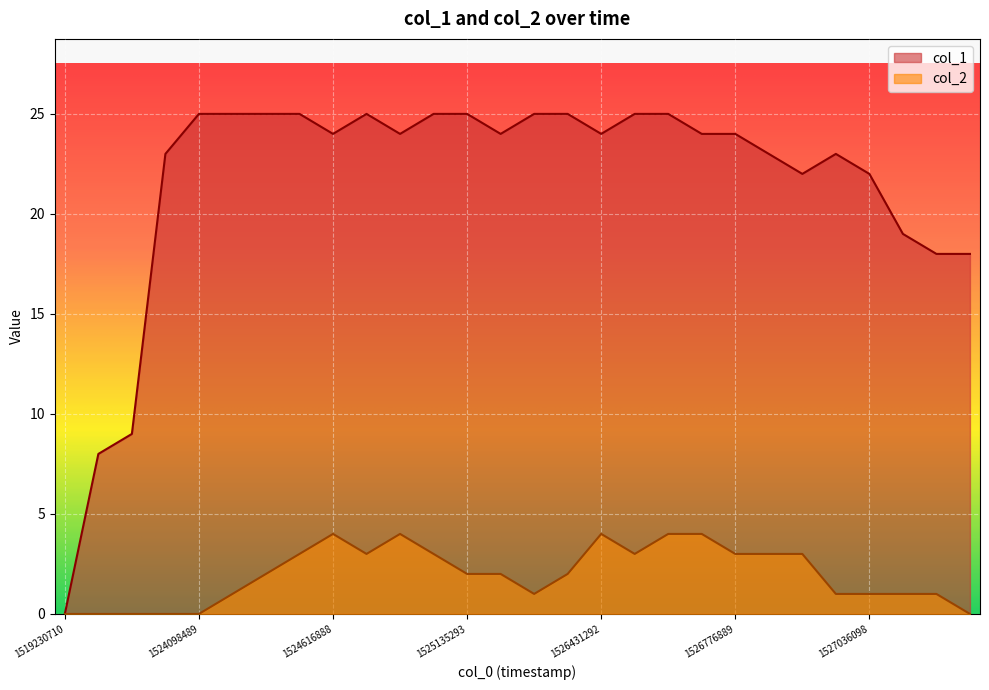

Reading left to right, list all the values displayed in this chart.

col_1: 0	8	9	23	25	25	25	25	24	25	24	25	25	24	25	25	24	25	25	24	24	23	22	23	22	19	18	18
col_2: 0	0	0	0	0	1	2	3	4	3	4	3	2	2	1	2	4	3	4	4	3	3	3	1	1	1	1	0